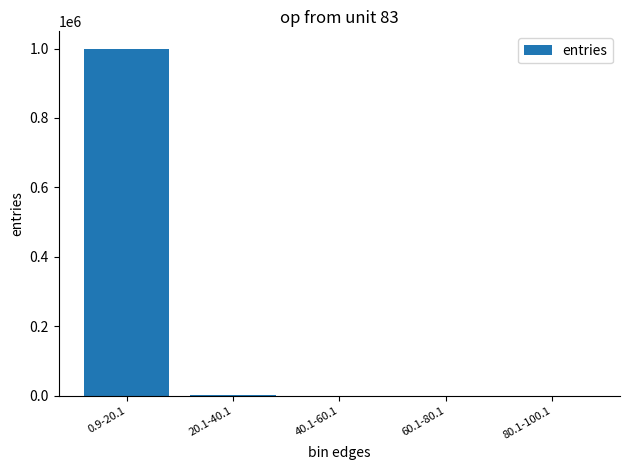

The value at 0.9-20.1 is 999683. True or false?

True